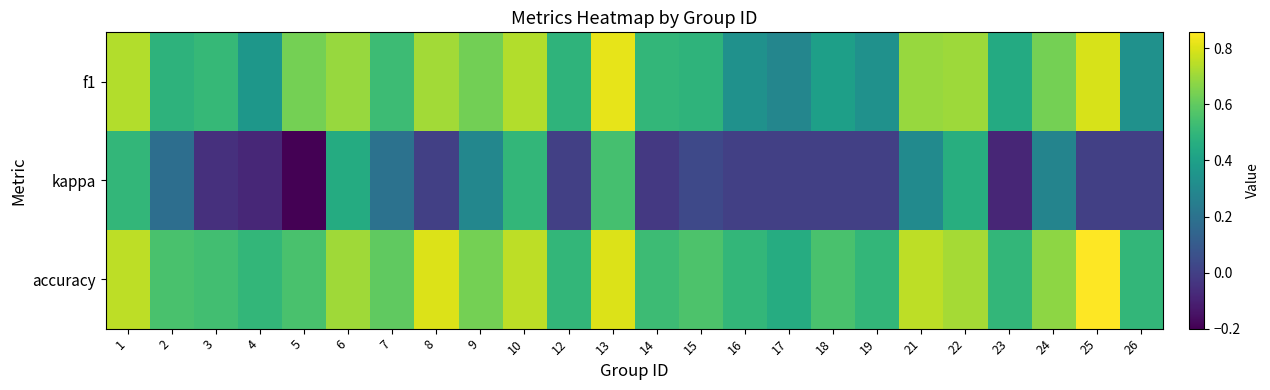

At which category does the chart reach its minimum across all series?

5